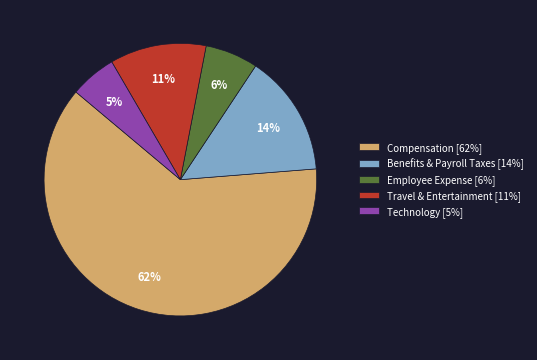

Is there a majority slice in this chart?

Yes